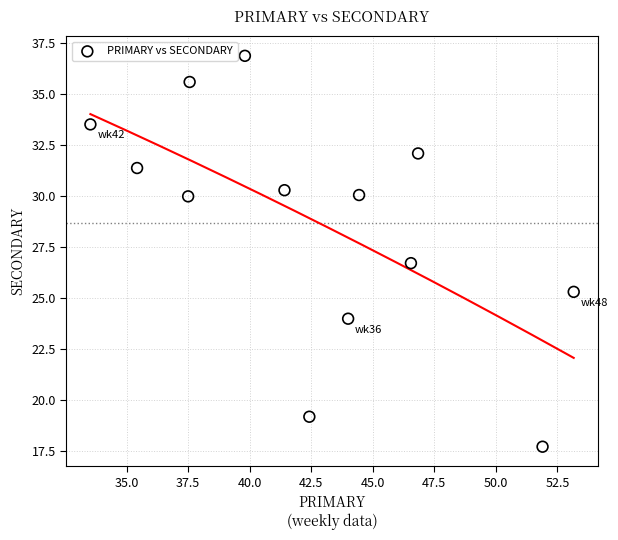

What Y value in the scatter plot is closest to 27?

26.7